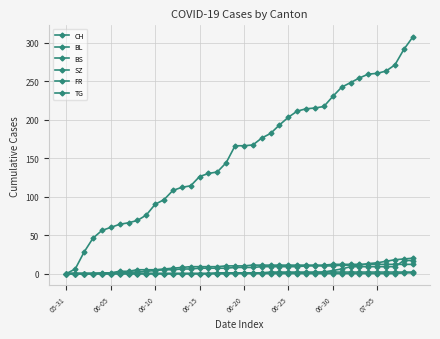

How many positive values does the CH series have?

39